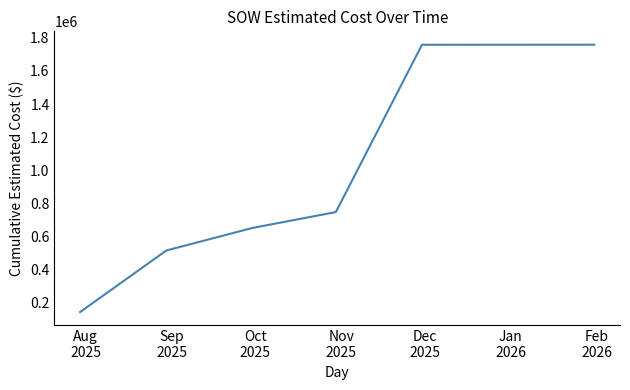

What is the average value?

929793.9